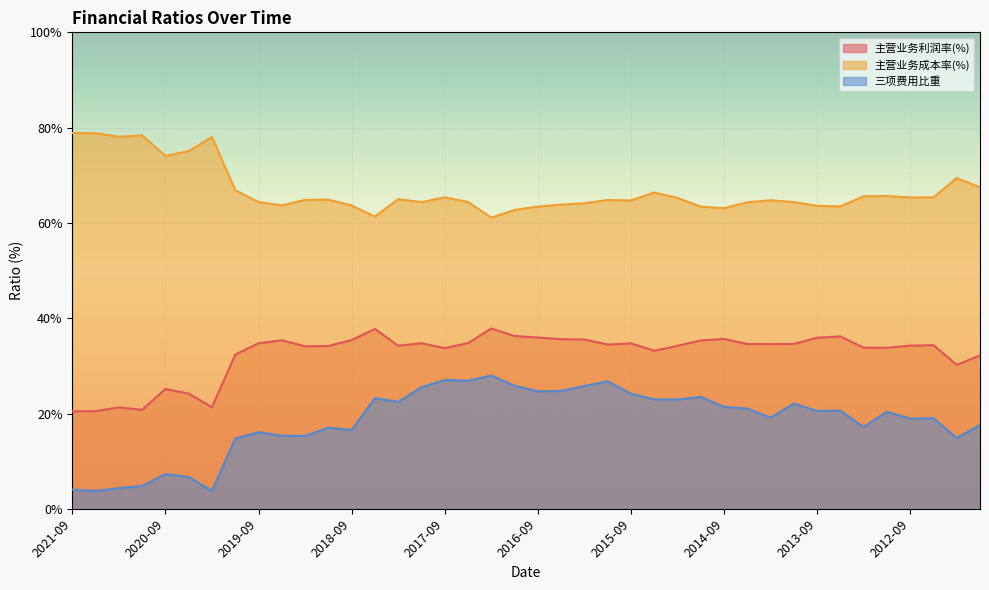

Count the number of data series in this chart.

3